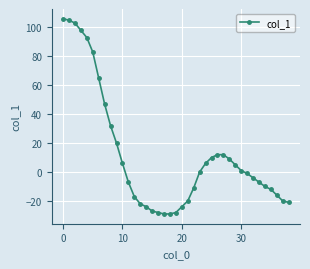

What is the difference between the maximum and minimum values?

135